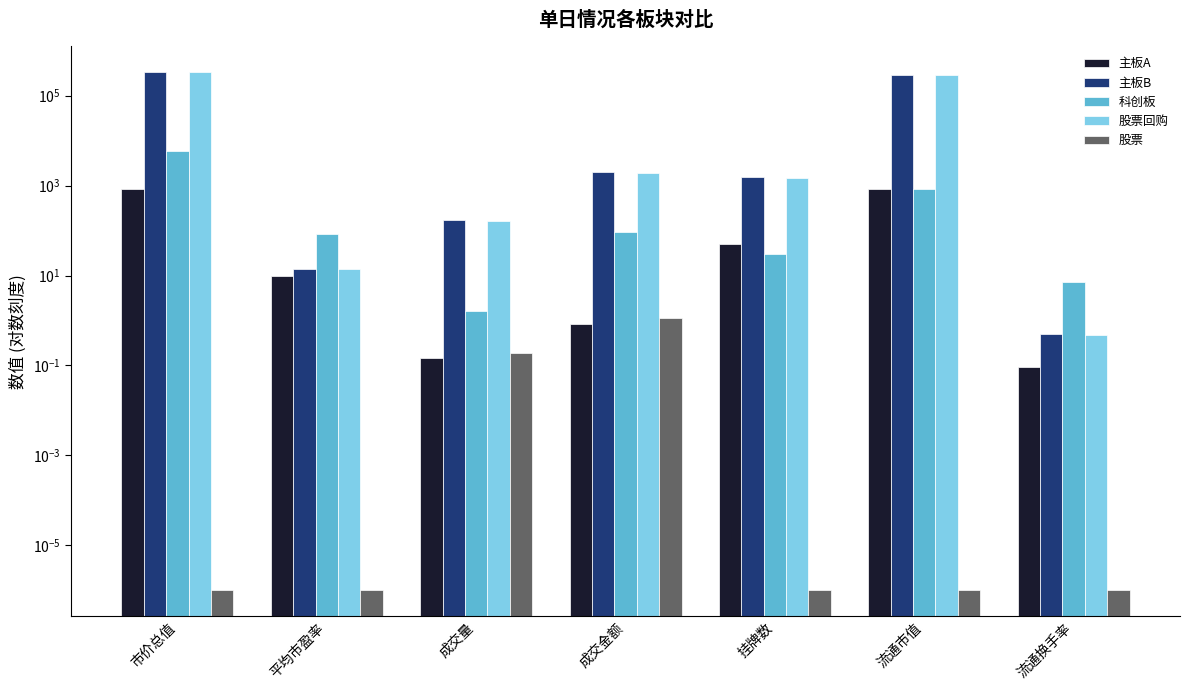

What is the difference between the highest and lowest values at 流通换手率?

7.1